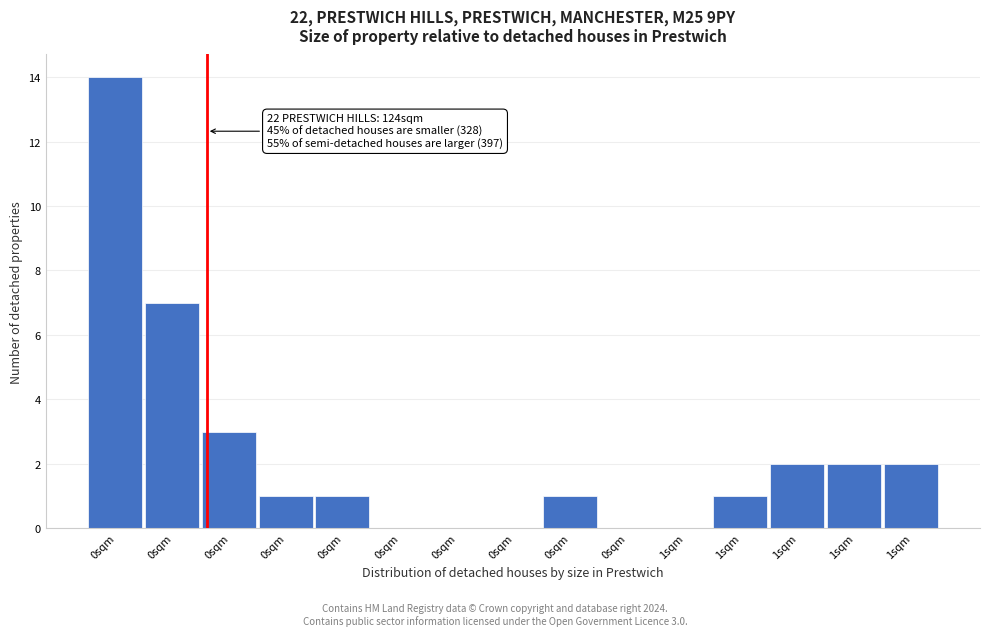

How many categories are shown in the chart?

15